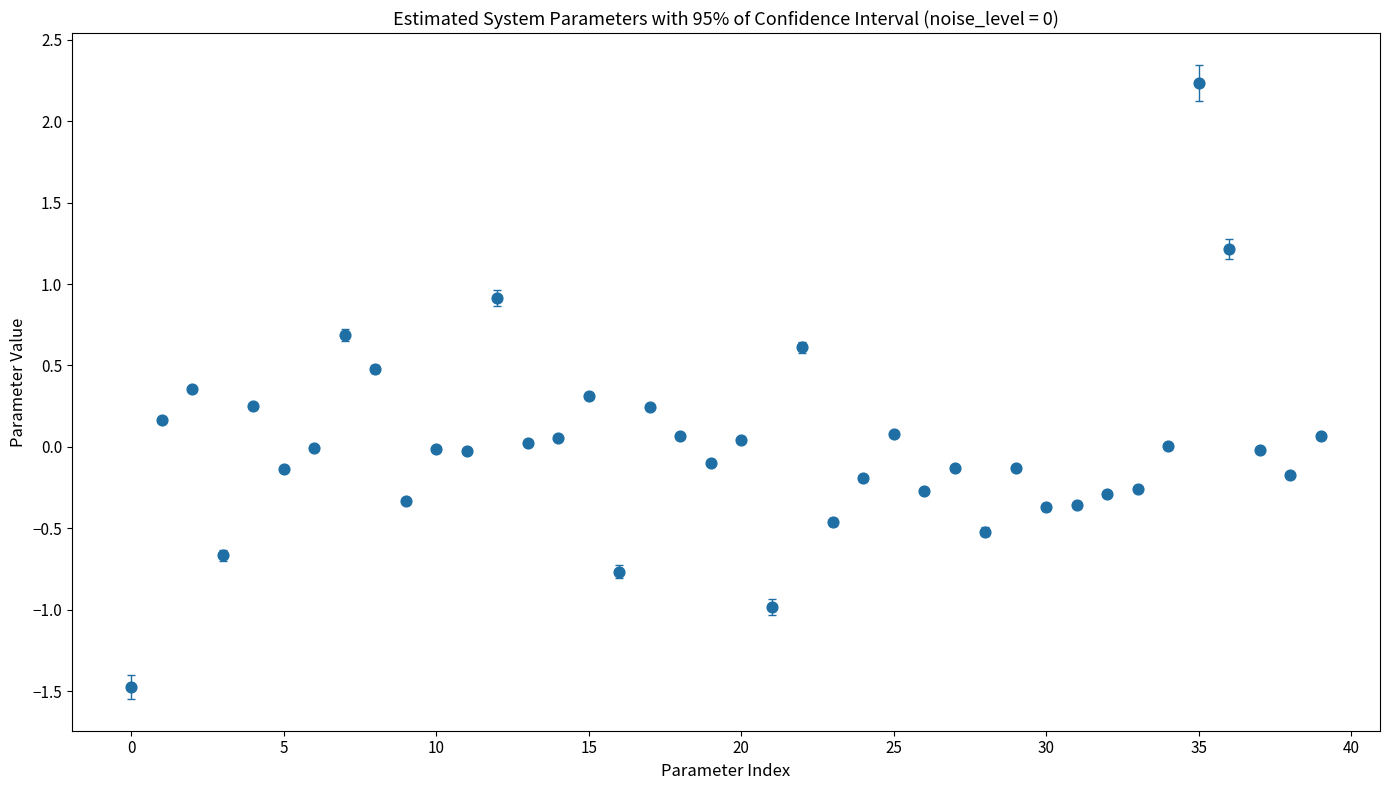

What is the range of Y values (max minus min)?

3.7